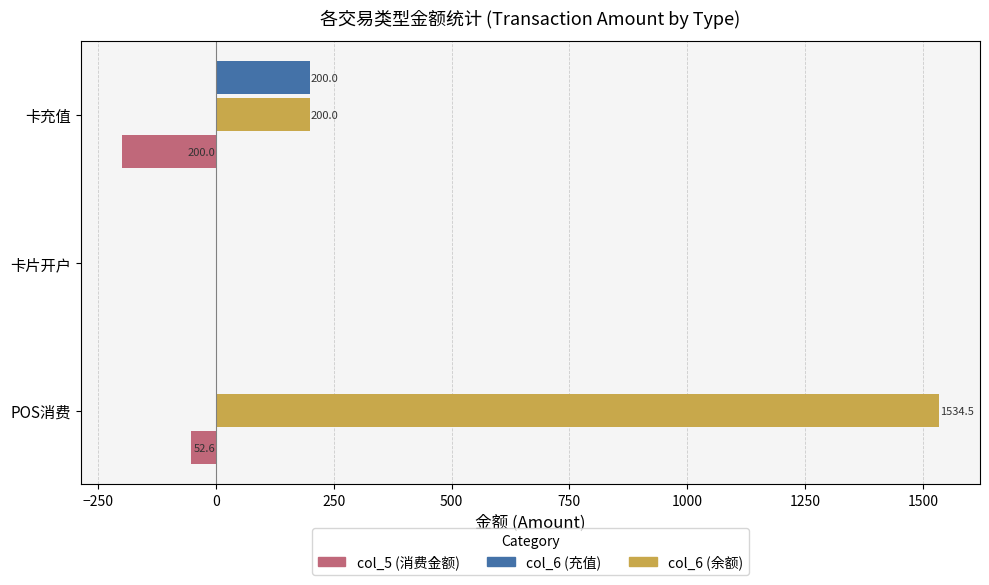

How many col_5 (消费金额) values are between -200 and 0?

3